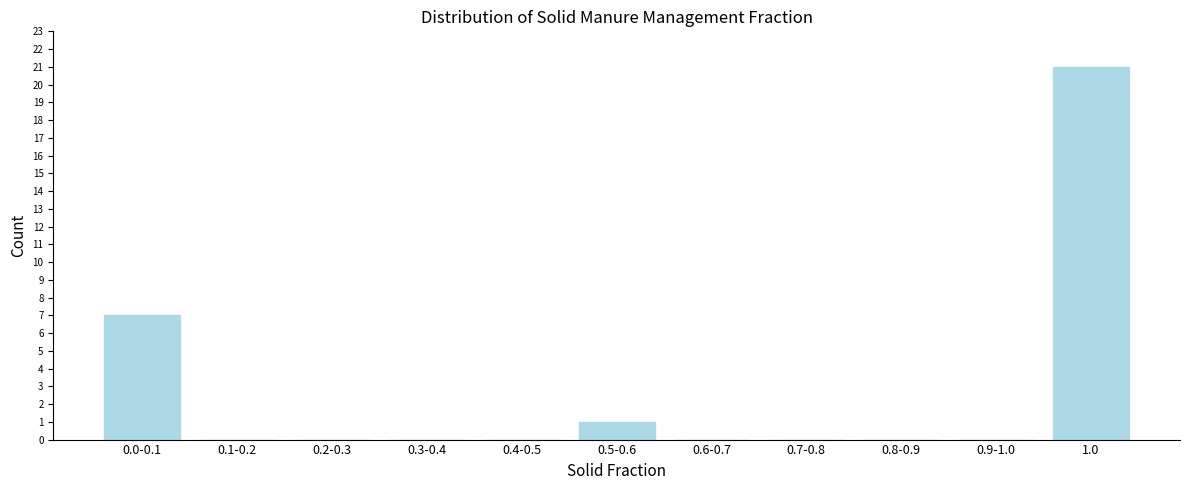

Reading left to right, list all the values displayed in this chart.

0.0-0.1=7	0.1-0.2=0	0.2-0.3=0	0.3-0.4=0	0.4-0.5=0	0.5-0.6=1	0.6-0.7=0	0.7-0.8=0	0.8-0.9=0	0.9-1.0=0	1.0=21